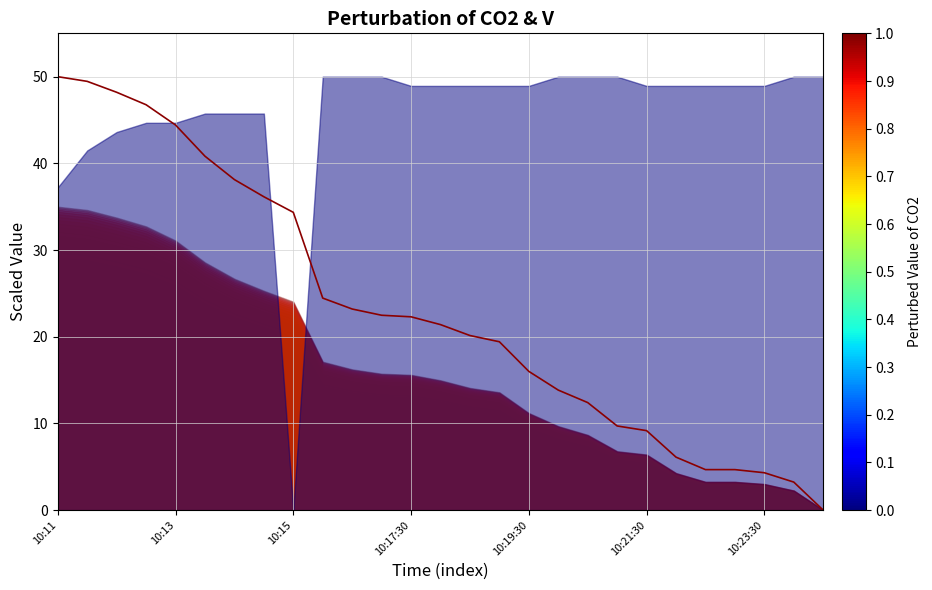

Where does the data first go above 21?

10:11